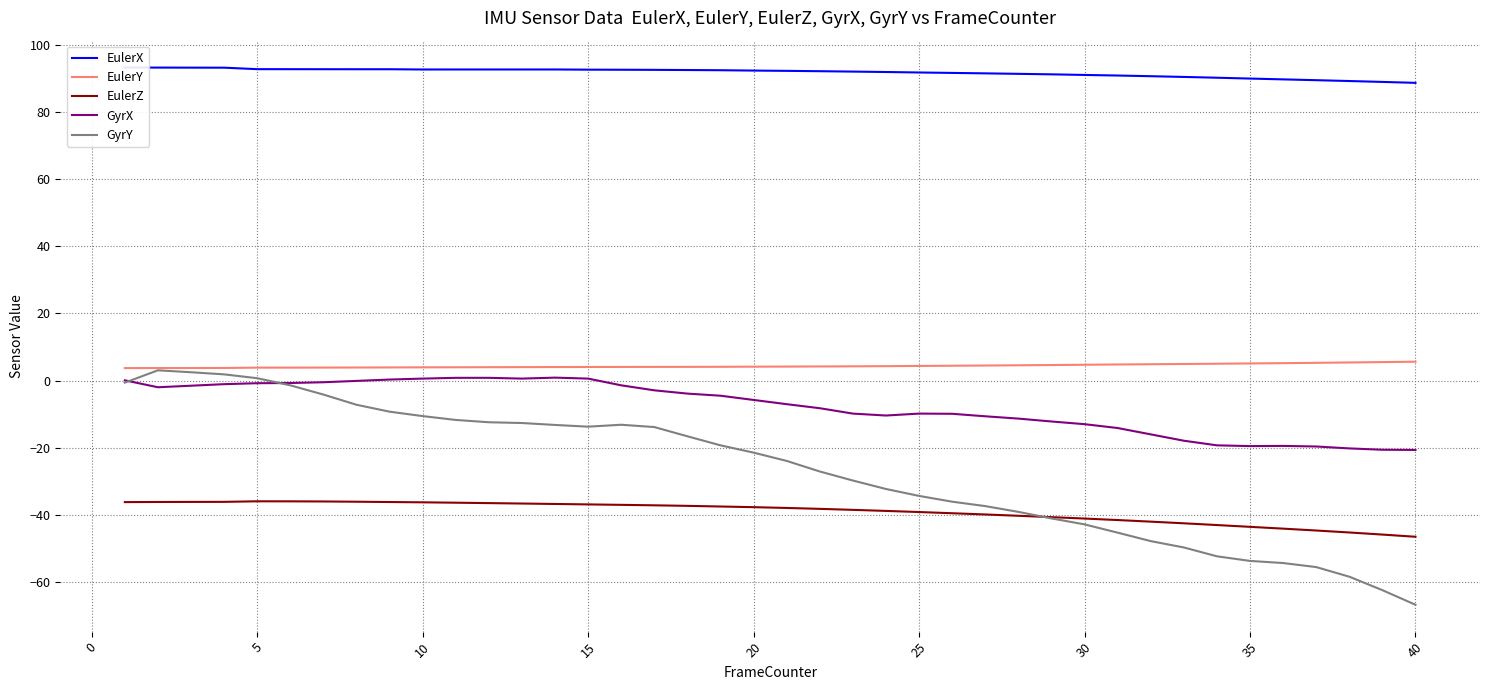

True or false: GyrX and EulerY intersect in this chart.

False